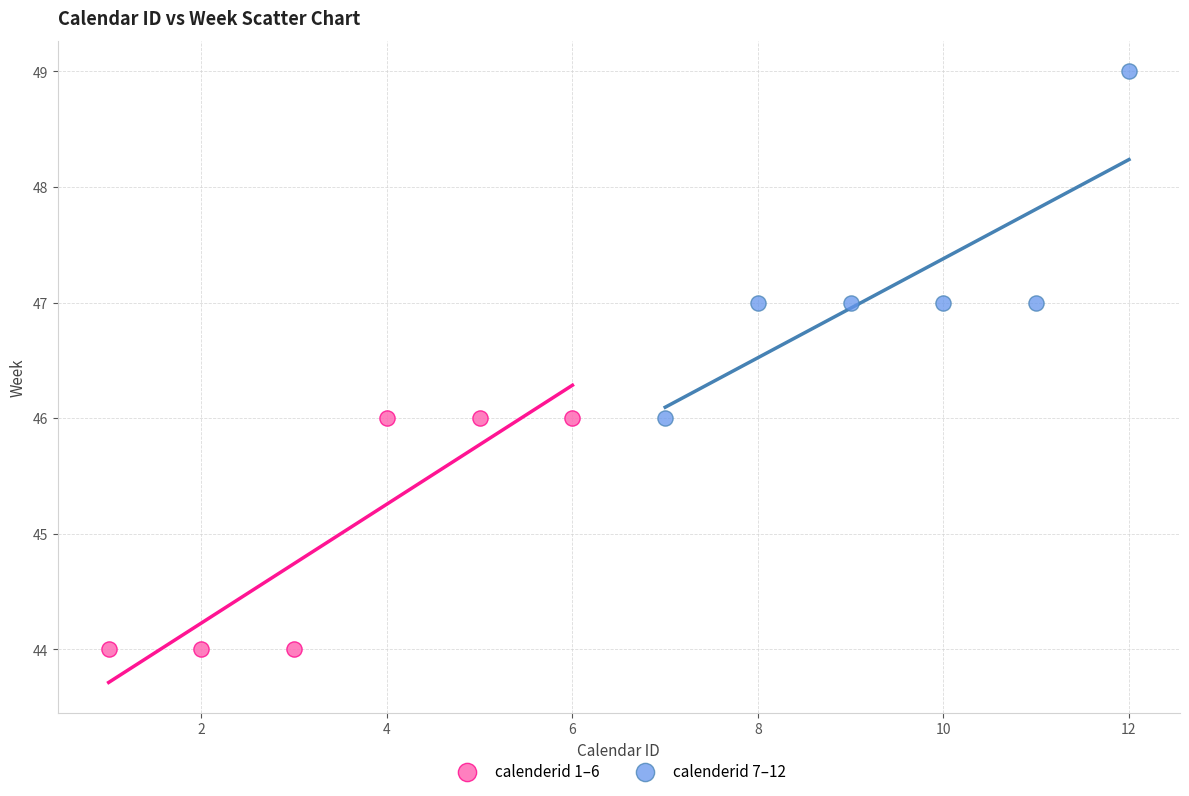

Which series reaches the maximum Y coordinate?

calenderid 7–12